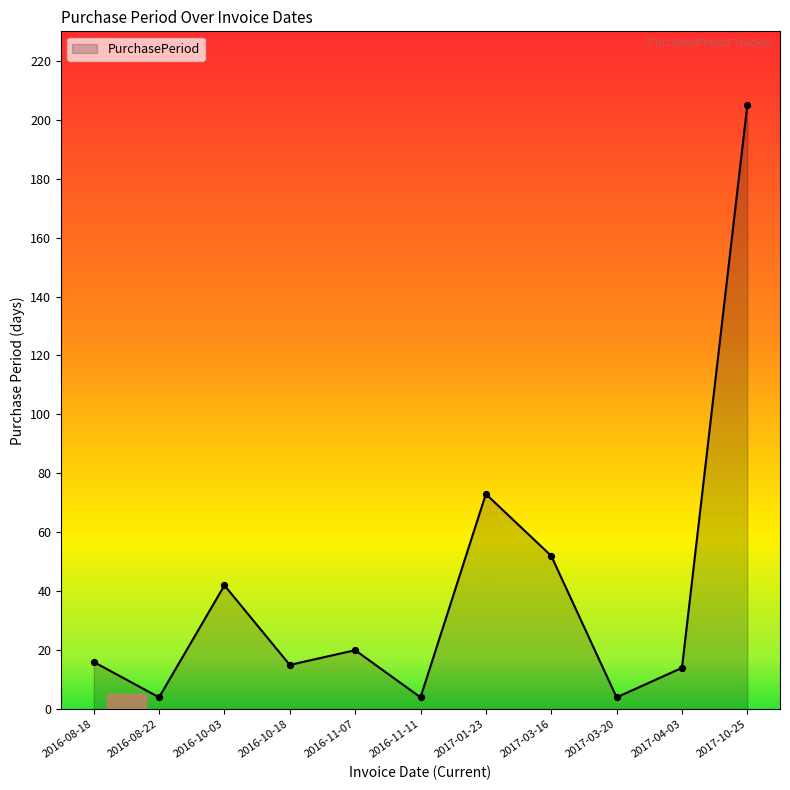

What is the change in value from 2016-10-03 to 2016-11-07?

-22